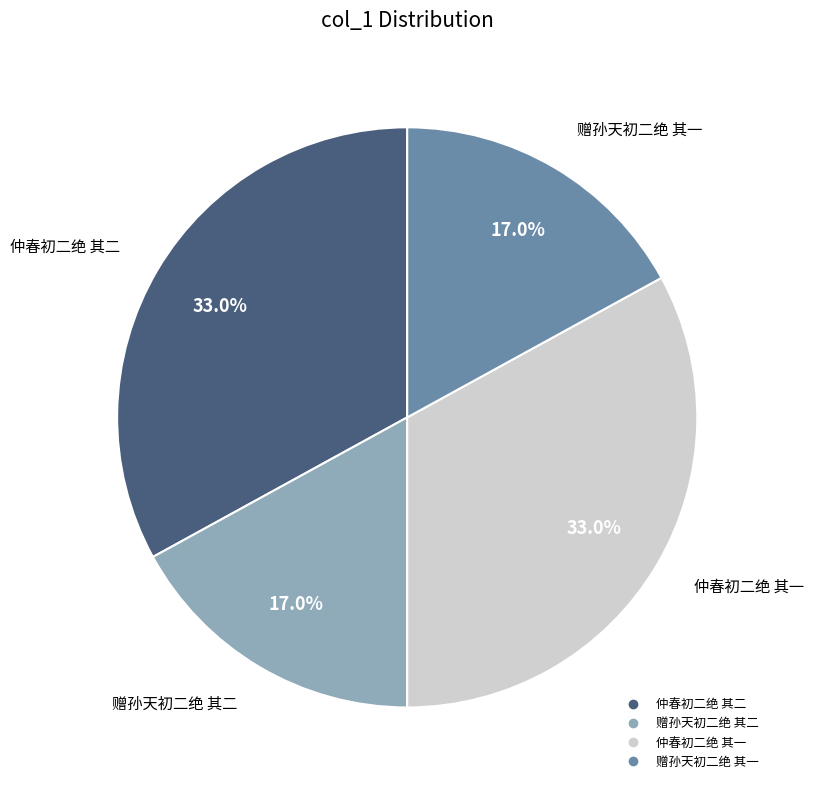

What portion of the pie excludes 仲春初二绝 其一?

67.0%